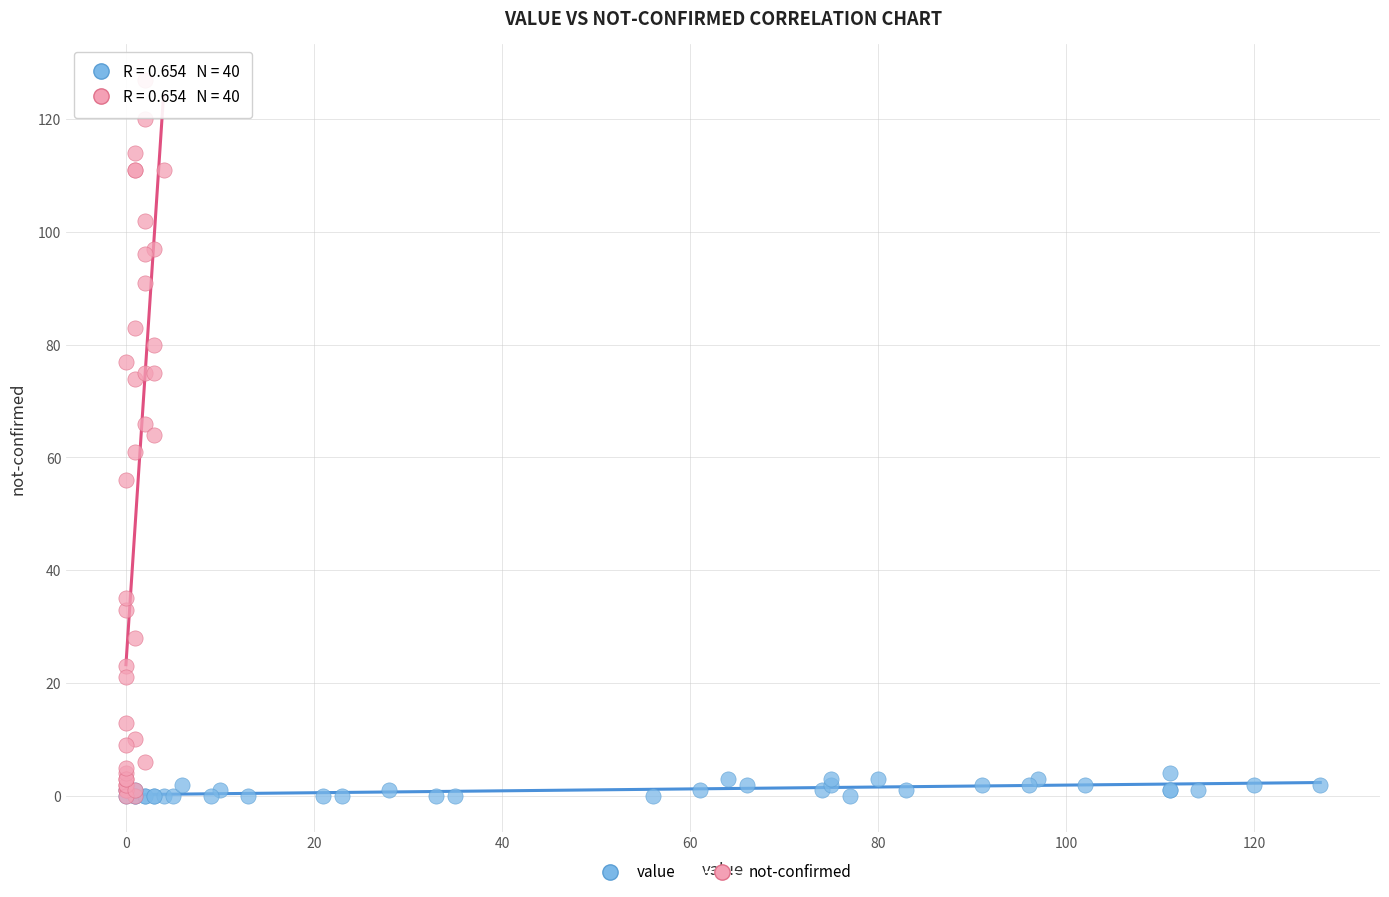

Which series contains the highest Y value?

not-confirmed